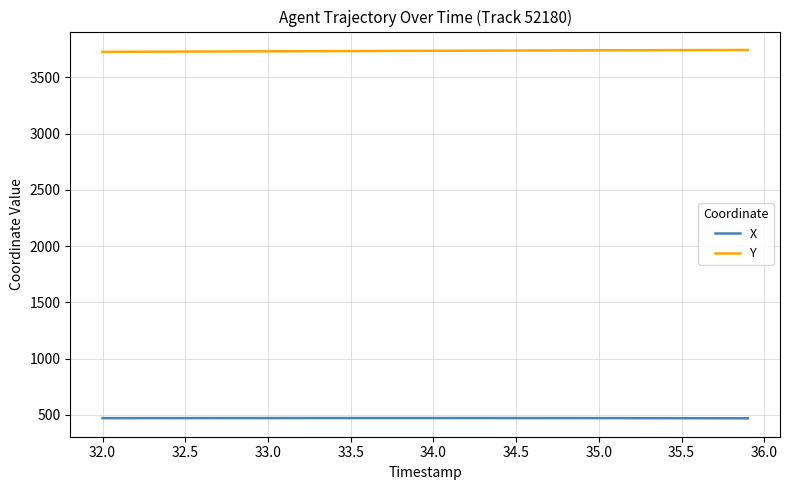

True or false: Y and X intersect in this chart.

False